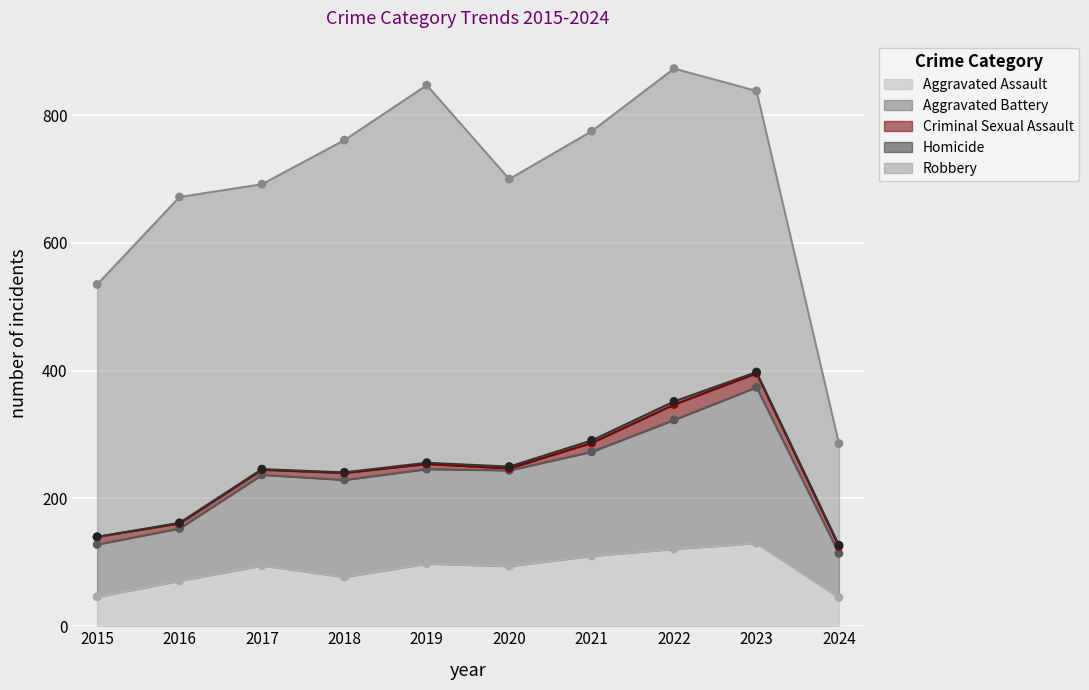

At how many categories does at least one series exceed 240?

9